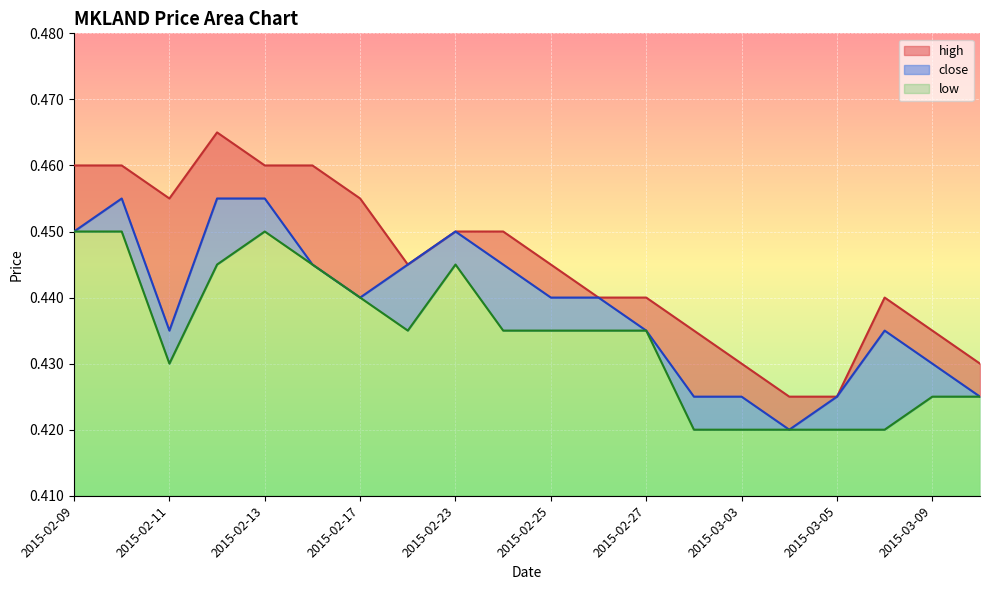

List the series in order of their peak value, lowest first.

low, close, high